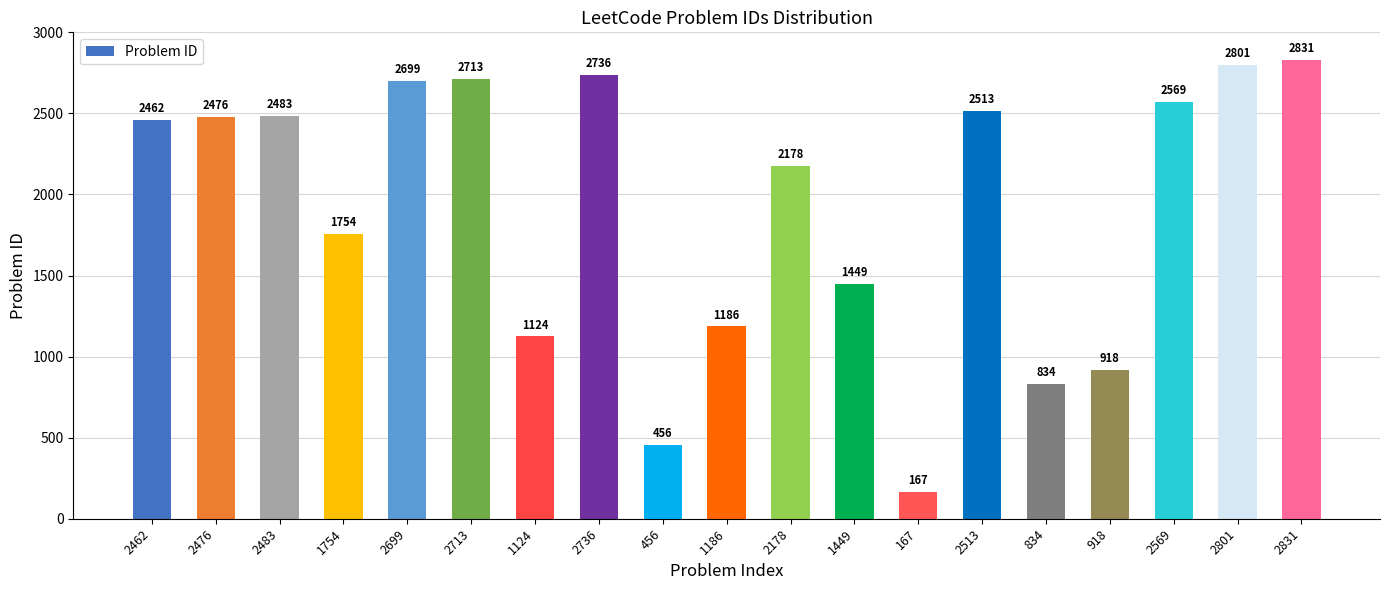

True or false: the data shows 2462 at 2462.

True